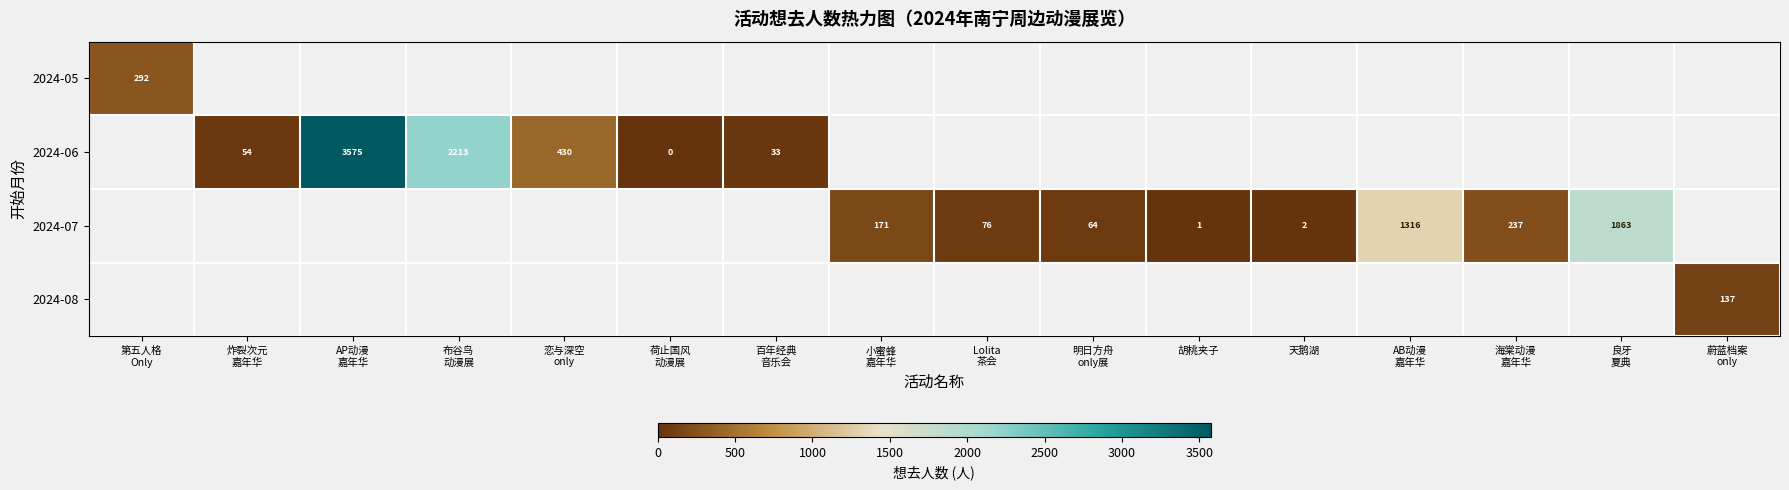

Between 海棠动漫
嘉年华 and 恋与深空
only, which is larger?

恋与深空
only